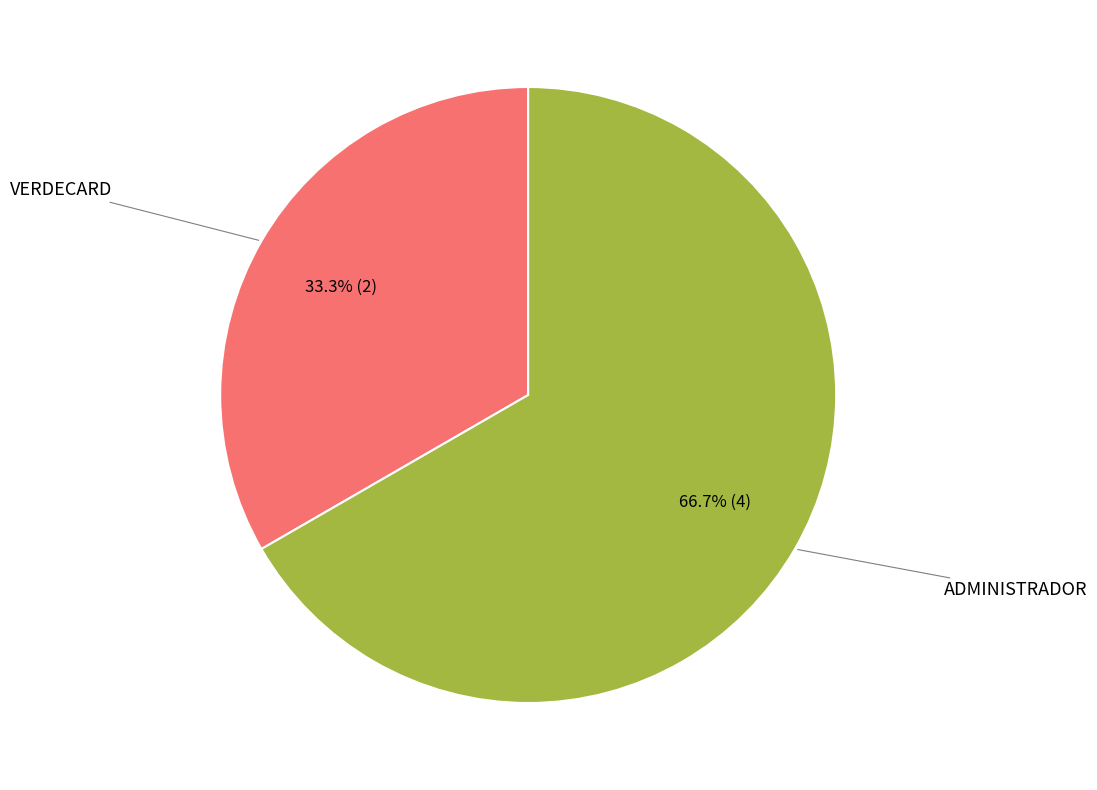

Does any single category account for the majority?

Yes